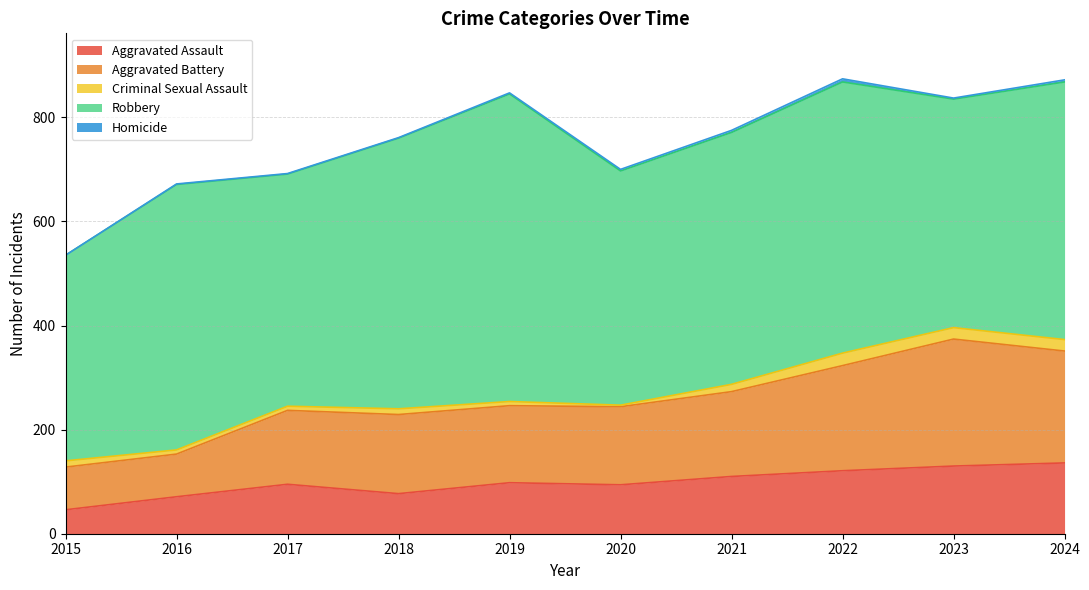

Reading left to right, transcribe all the data shown in this chart.

Aggravated Assault: 46	71	95	77	98	94	110	121	130	136
Aggravated Battery: 82	82	142	152	148	150	163	202	244	215
Criminal Sexual Assault: 12	8	8	11	8	3	14	24	22	22
Robbery: 395	510	446	520	591	450	484	521	439	495
Homicide: 0	1	1	1	2	3	4	6	2	4